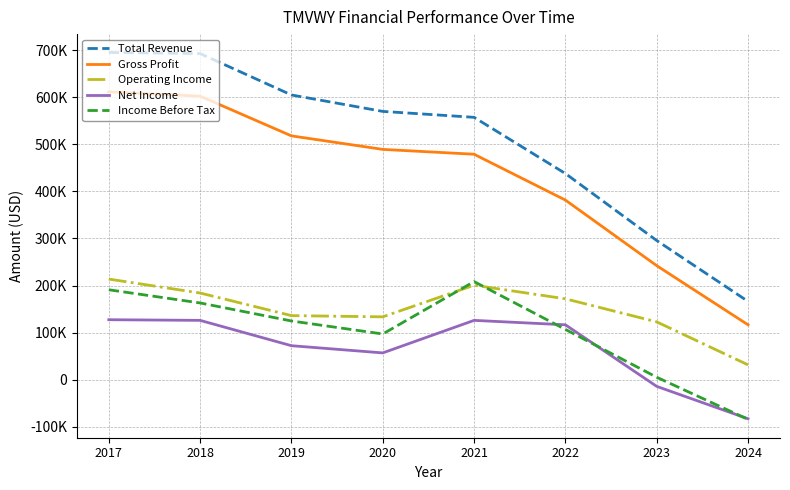

Which series changed the most between 2022 and 2023?

Total Revenue